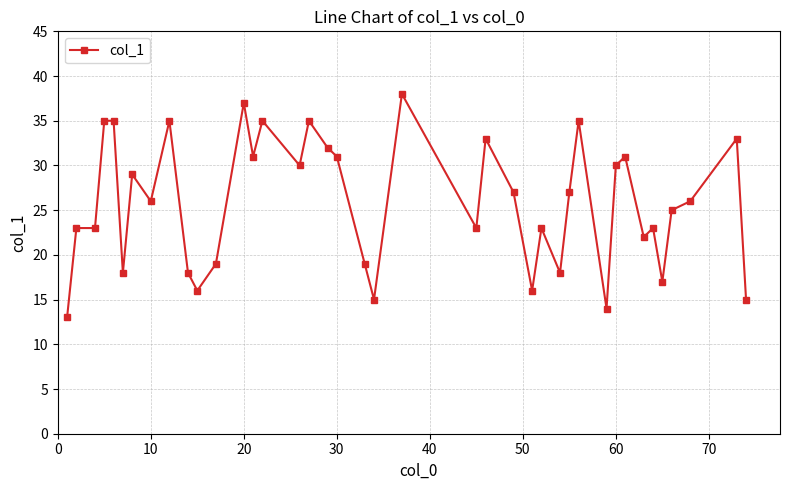

Reading left to right, what are all the values shown in this chart?

13	23	23	35	35	18	29	26	35	18	16	19	37	31	35	30	35	32	31	19	15	38	23	33	27	16	23	18	27	35	14	30	31	22	23	17	25	26	33	15